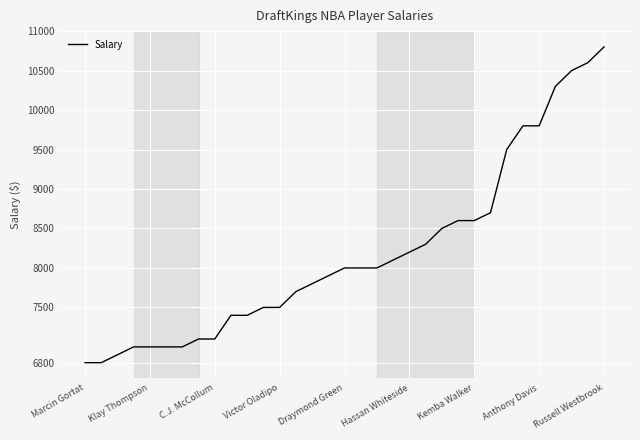

What is the maximum value shown in the chart?

10800